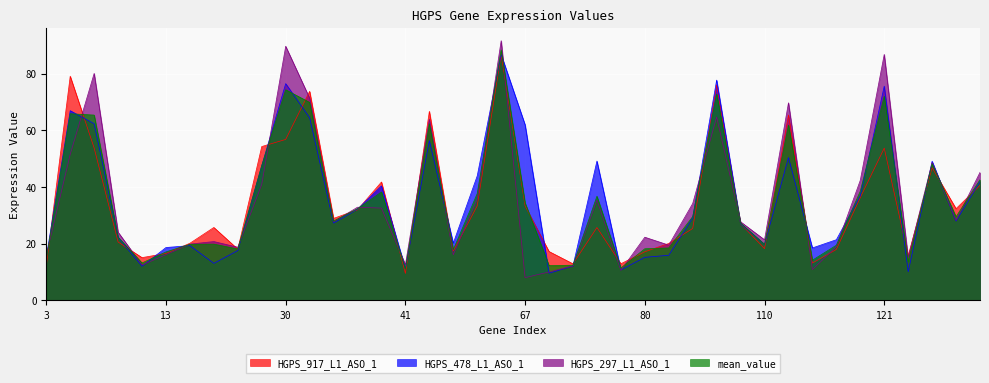

Which category has the lowest value across all series?

67